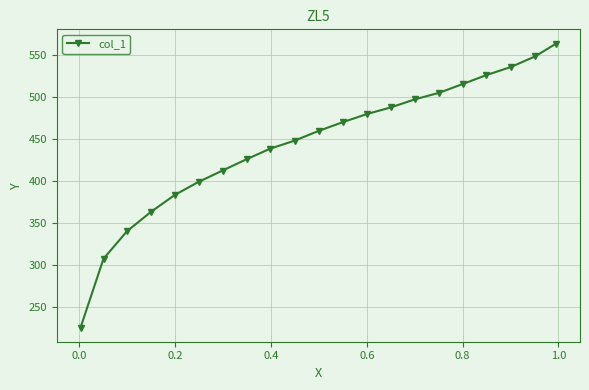

What is the sum of all values?

9330.8